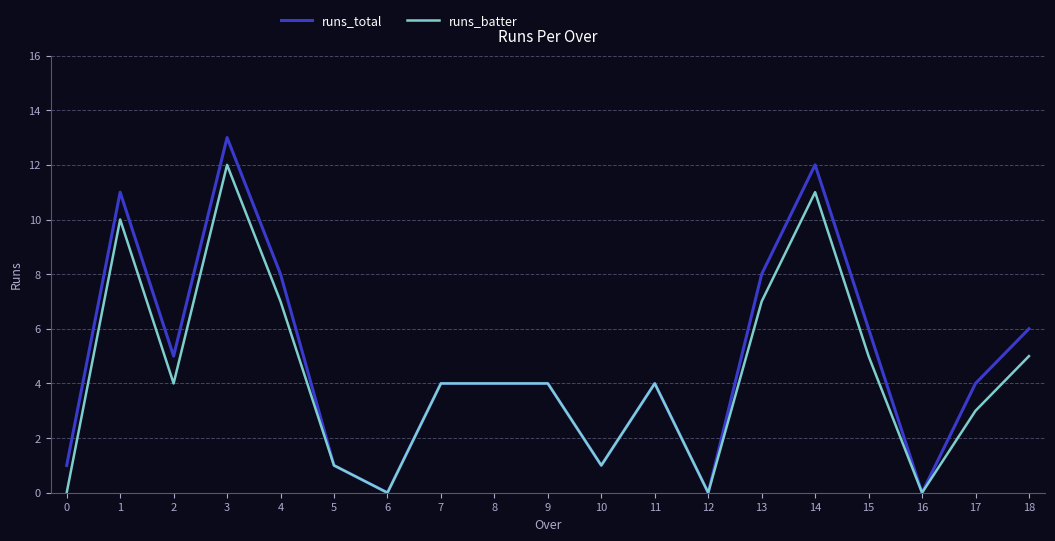

Is the value of runs_batter at 5 greater than the value of runs_total at 8?

No